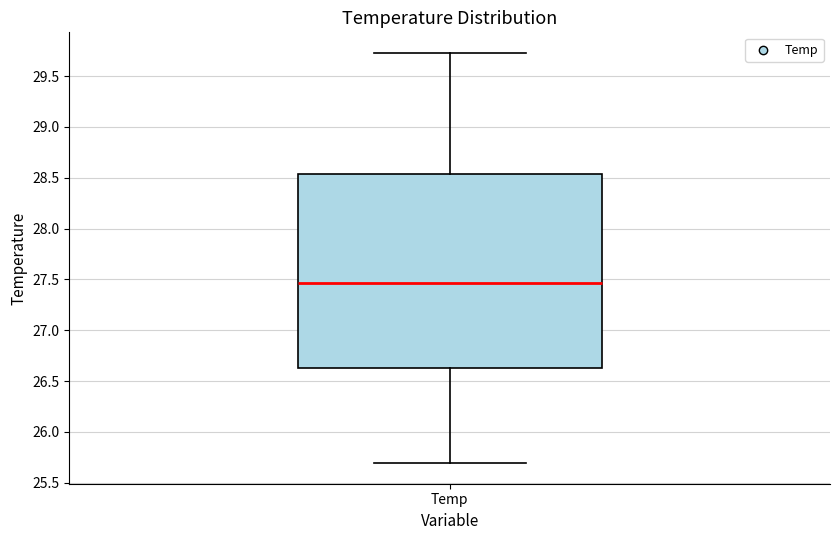

Transcribe this box plot: give where the median line is, the range the box spans, and where the two whiskers end, as read against the y-axis. The values are not printed on the chart, so give them approximately, as read against the axis.

median 27.45, box 26.65 to 28.55, whiskers 25.70 to 29.75